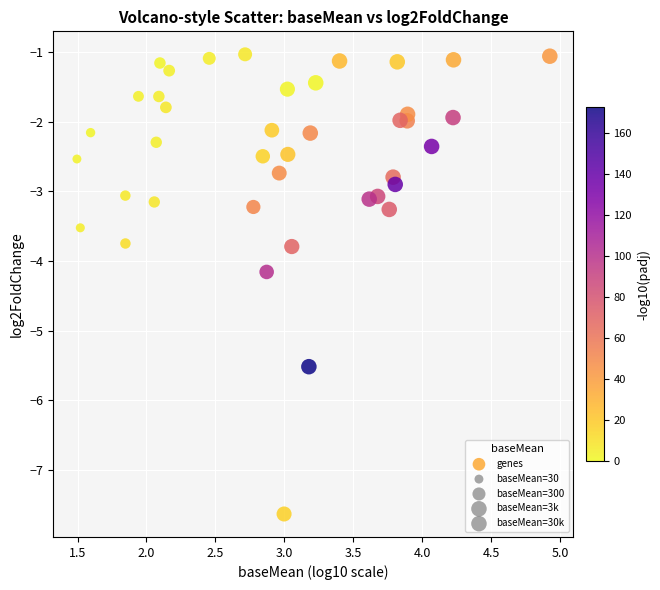

What is the range of X values (max minus min)?

3.4